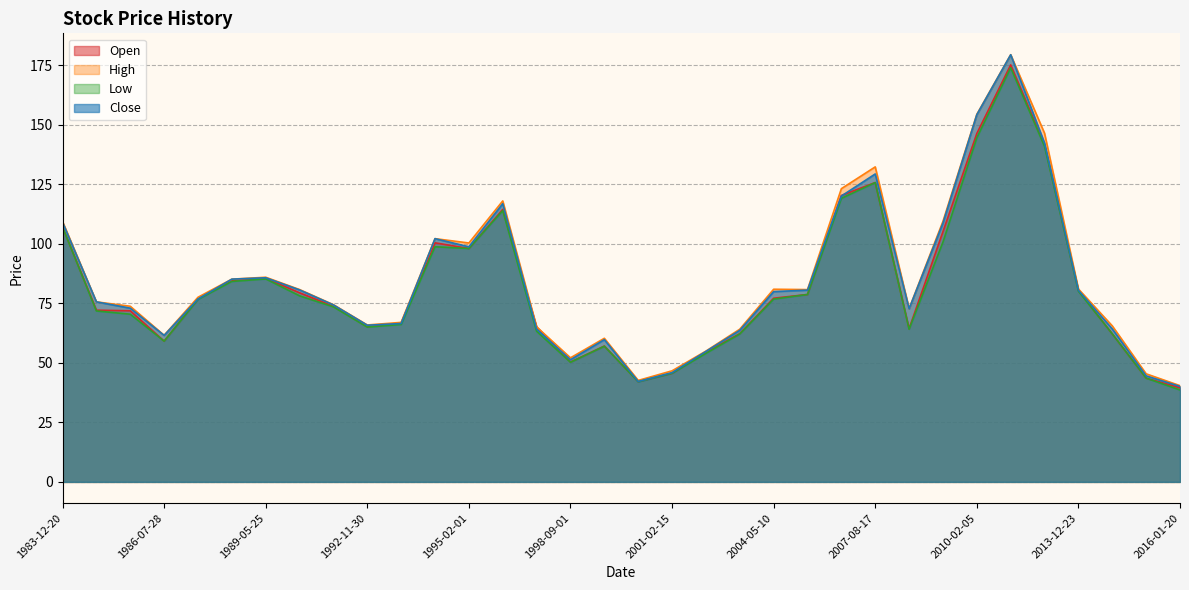

The Open series shows 90.4 at 2003-03-12. True or false?

False